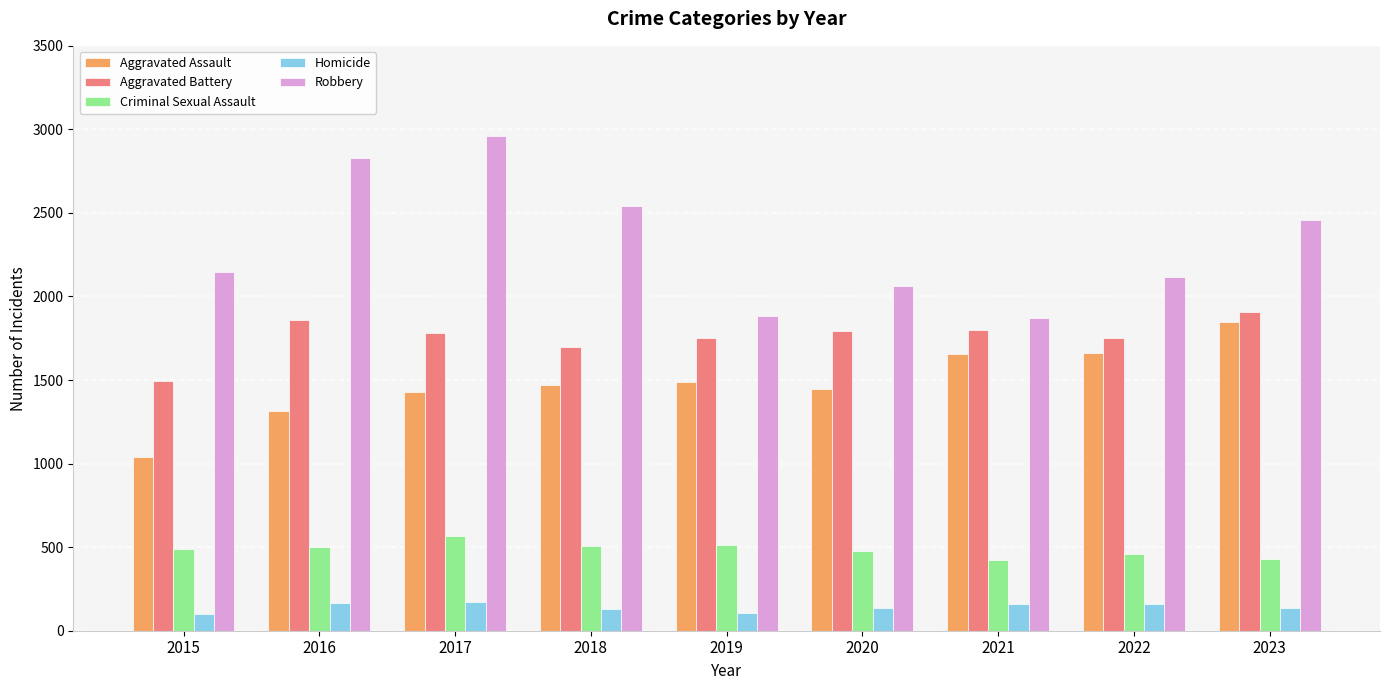

Which series has the largest total across all categories?

Robbery